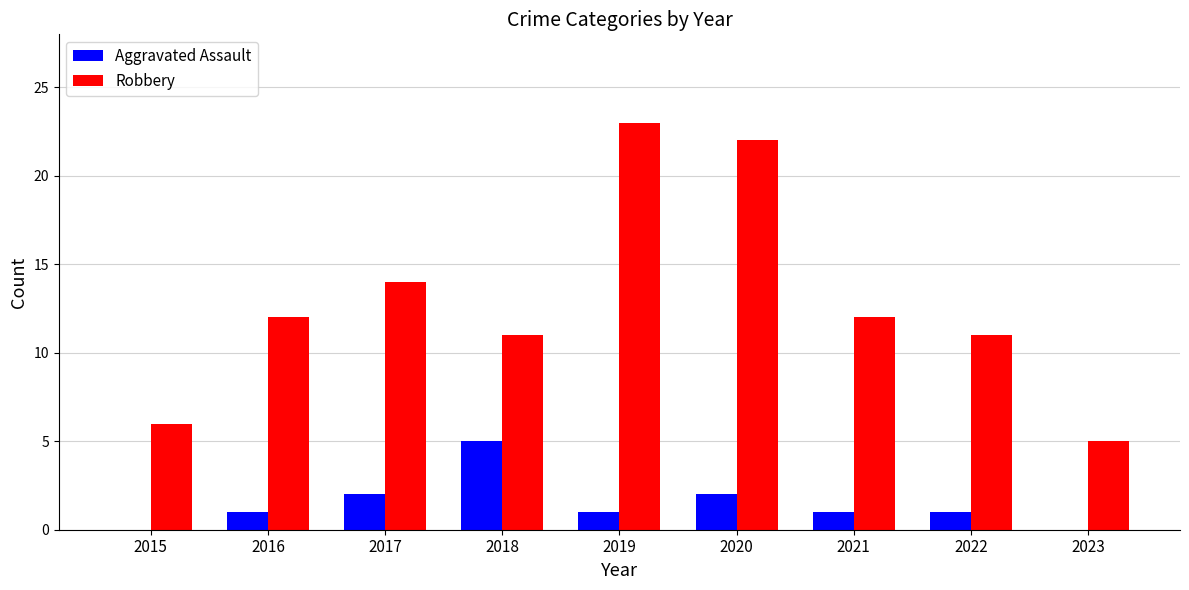

The value of Aggravated Assault at 2023 is 3. True or false?

False